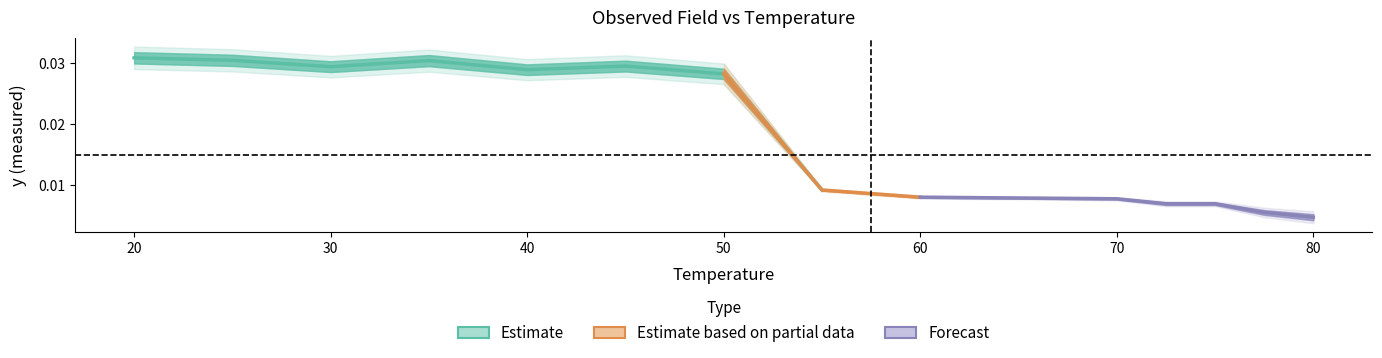

Does the chart display data point markers on the line(s)?

No